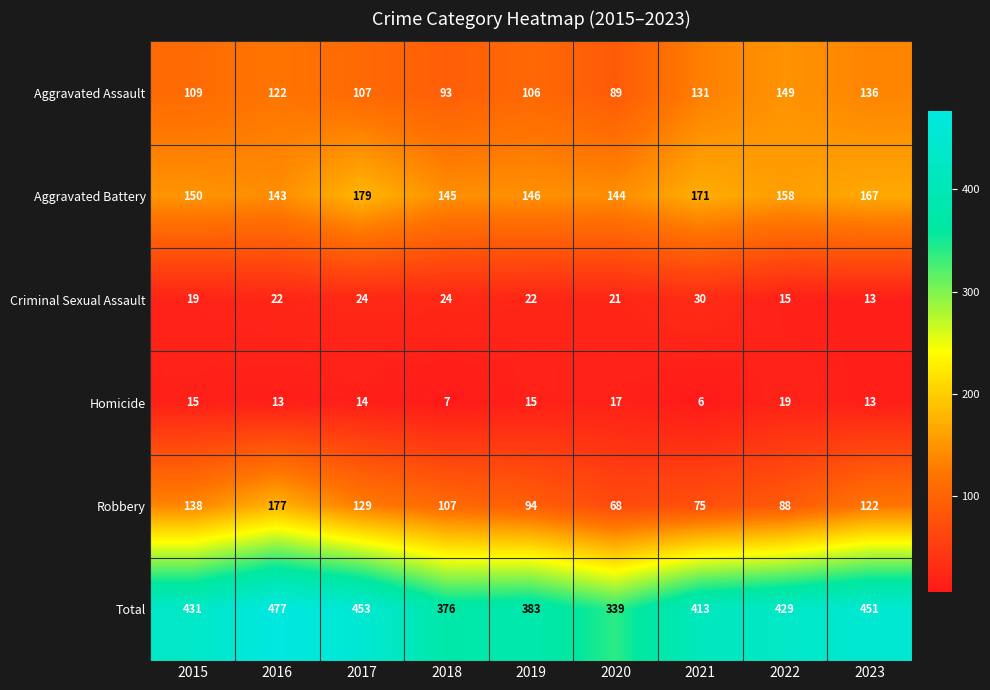

True or false: Homicide has a value of 11 at 2020.

False